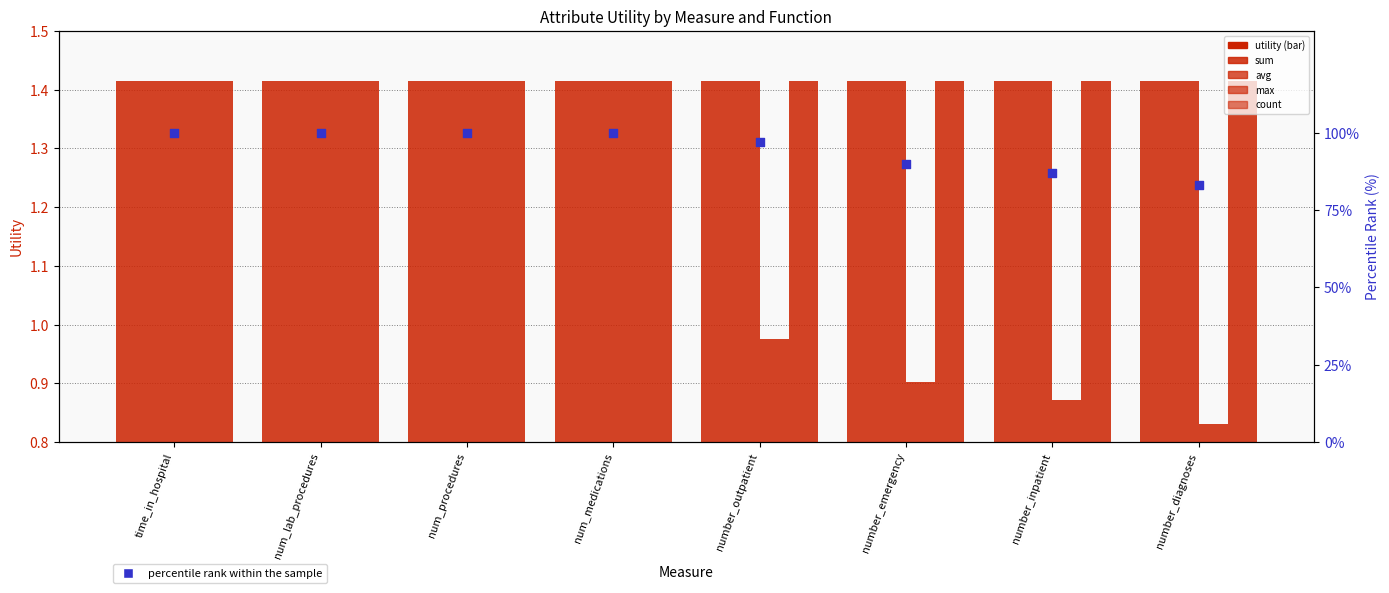

Which series contains the lowest Y value?

max